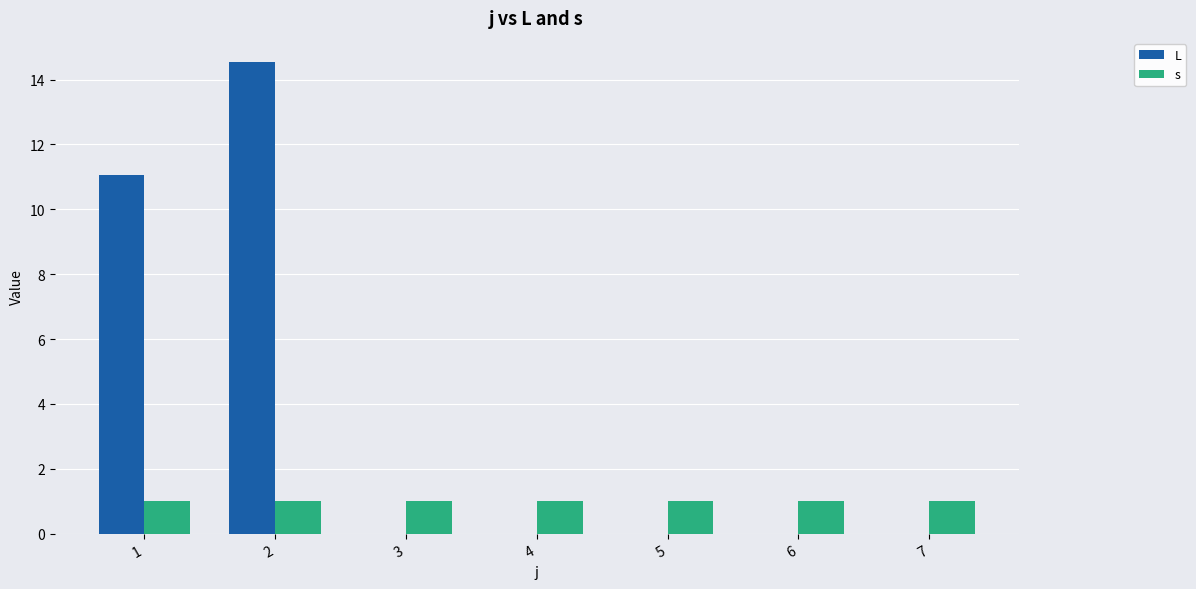

Is the value of L at 3 greater than the value of s at 2?

No